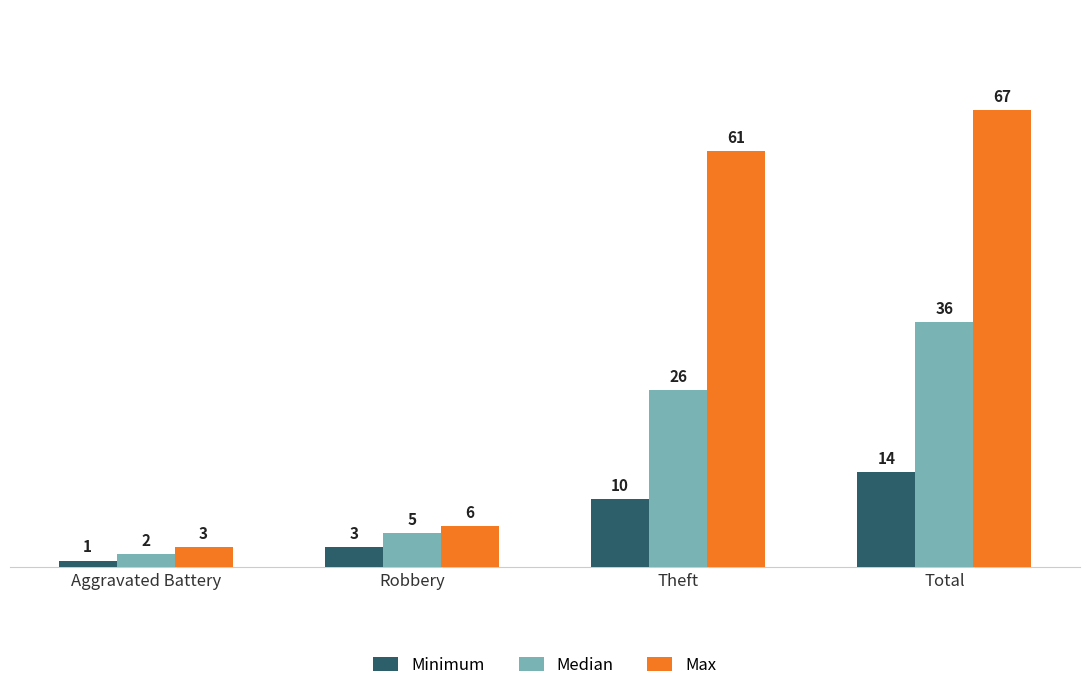

Between Aggravated Battery and Total, which series saw the biggest shift?

Max